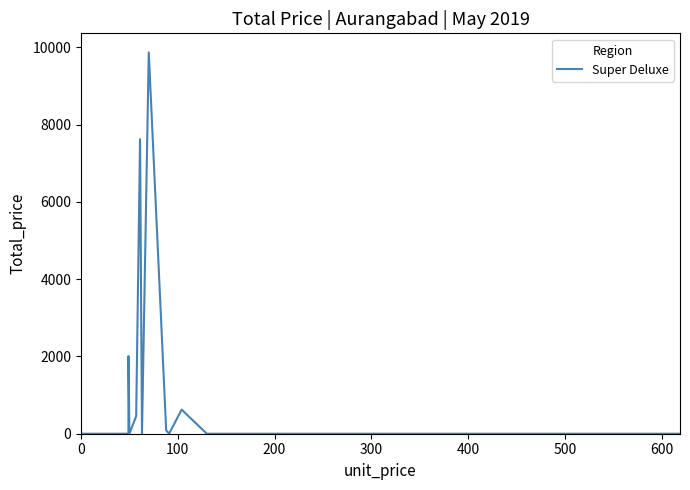

Reading left to right, what are all the values shown in this chart?

0	0	98	2009	0	456	7625	0	9870	88	0	624	0	0	0	0	0	0	0	0